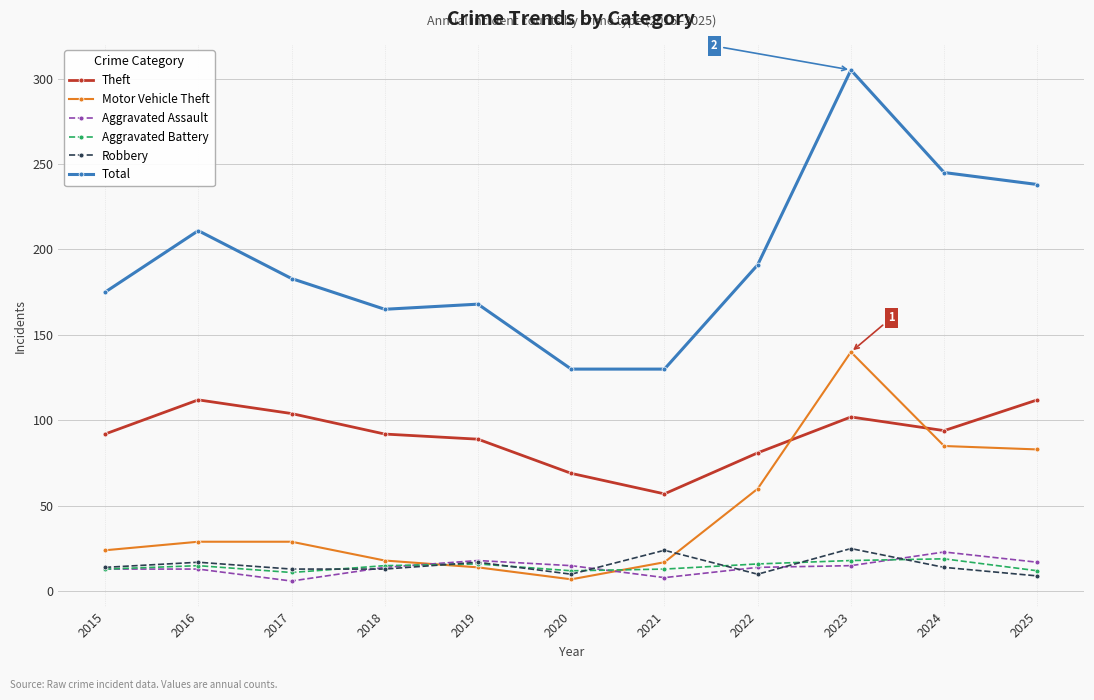

True or false: Aggravated Assault has a value of 14 at 2018.

True